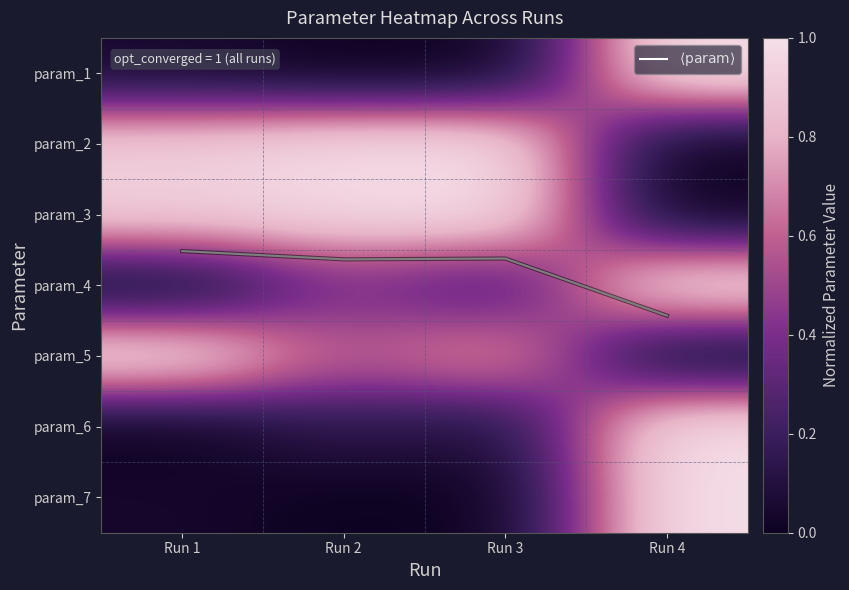

How many categories are shown in the chart?

4